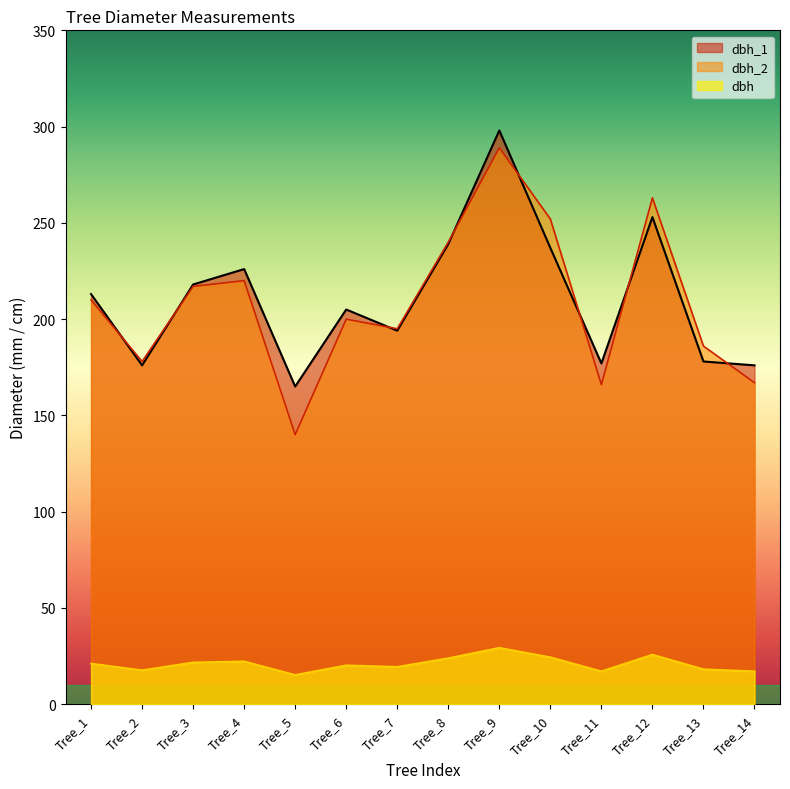

True or false: dbh_1 and dbh_2 cross at least once.

True